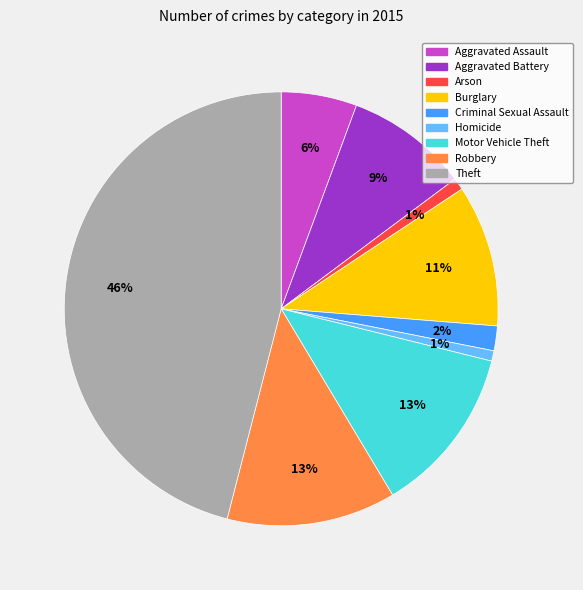

To the nearest percent, what is the difference between the Burglary and Criminal Sexual Assault slice percentages?

9%